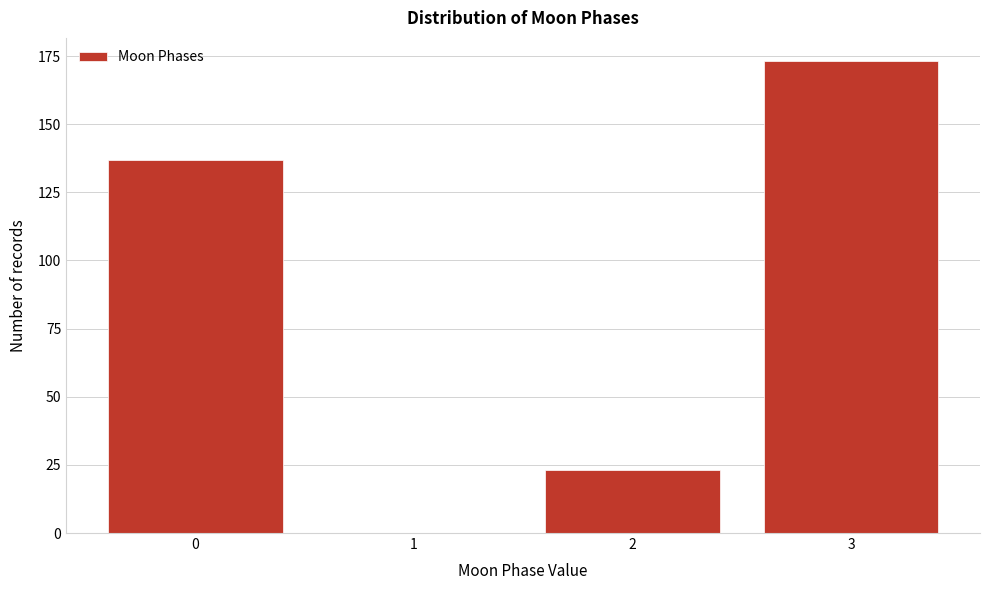

Reading left to right, extract all data points from this chart.

0=137	1=0	2=23	3=173